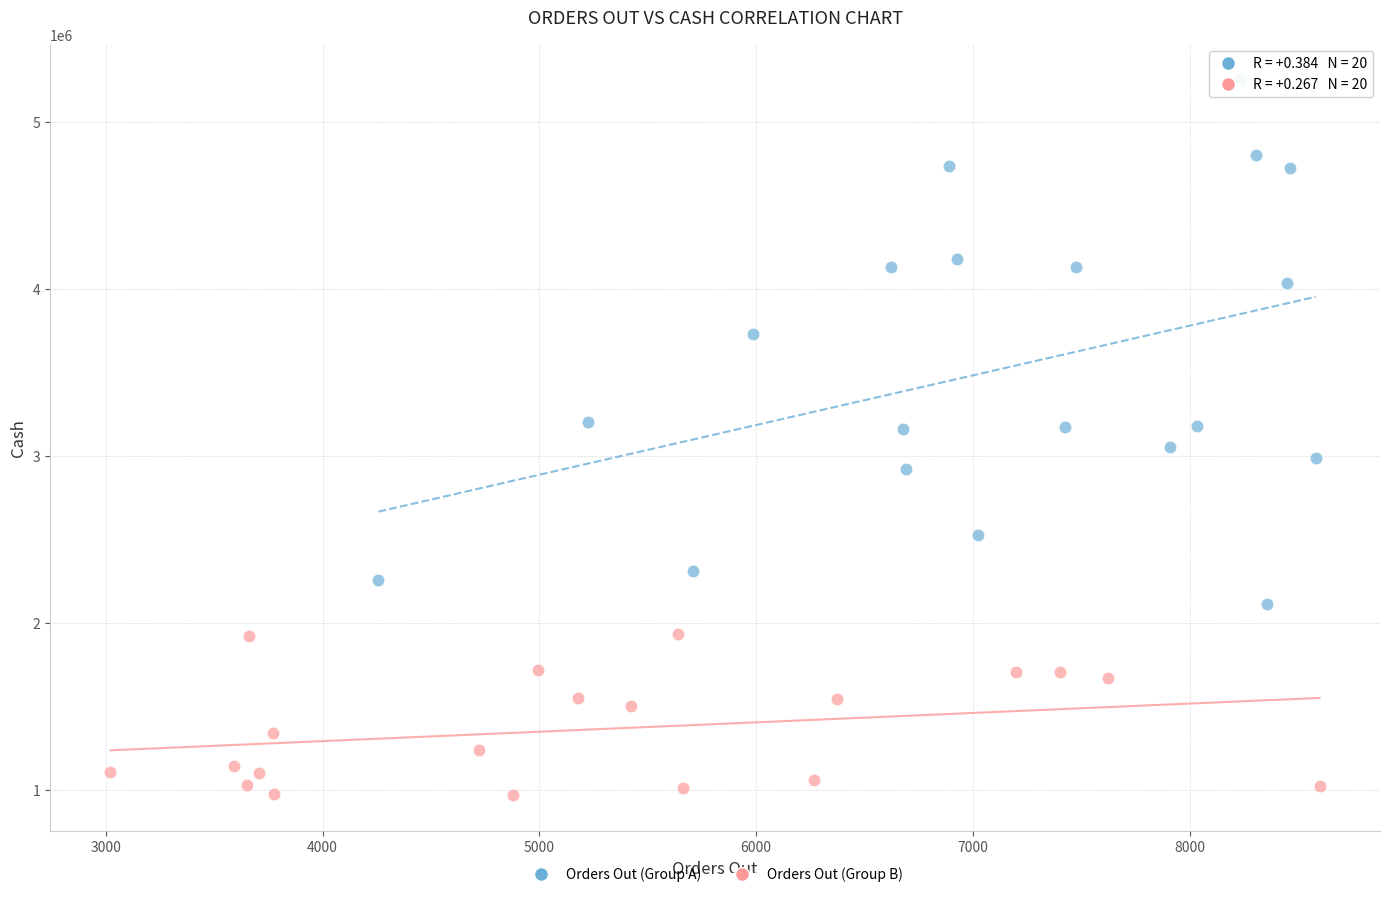

What are all the series names shown in the legend?

Orders Out (Group A), Orders Out (Group B)